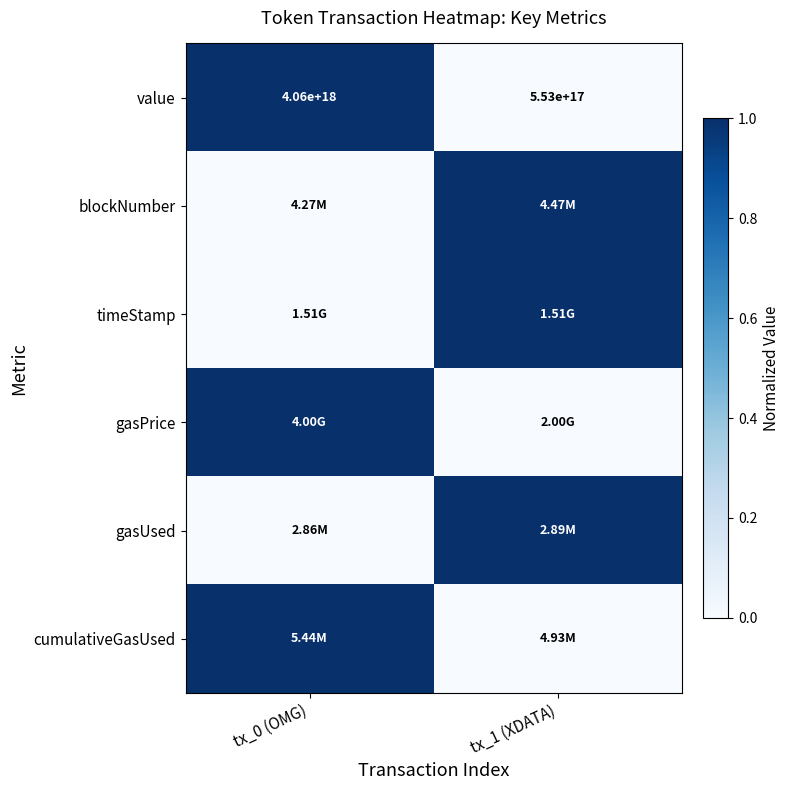

List the labels in order of value value, largest first.

tx_0 (OMG), tx_1 (XDATA)